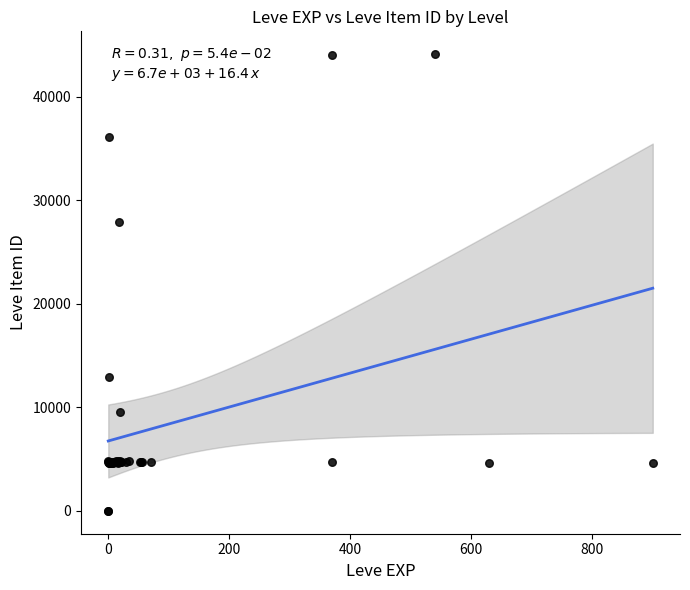

What Y value in the scatter plot is closest to 22048?

27884